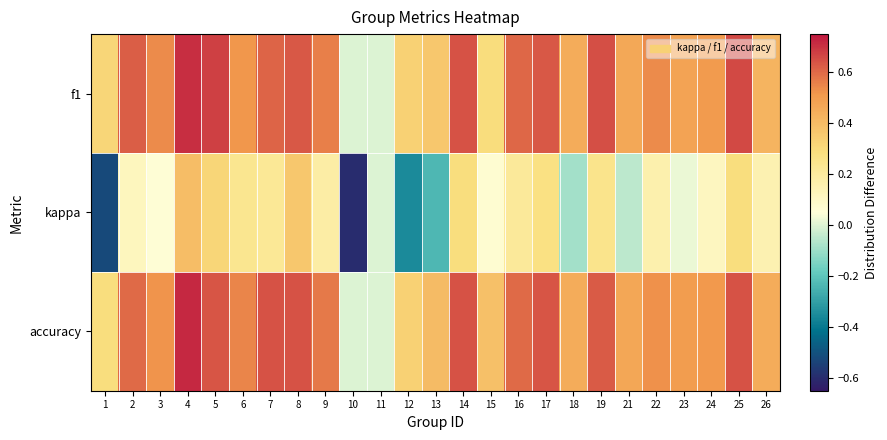

What is the spread (max minus min) of values at 3?

0.5